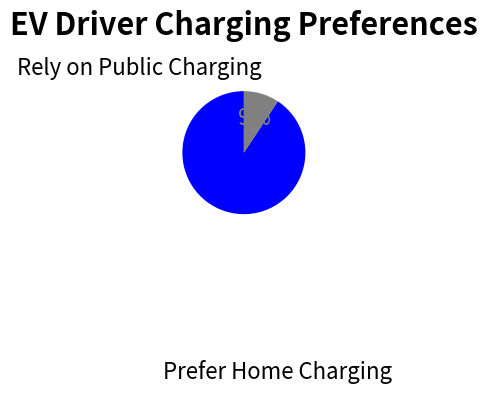

True or false: Prefer Home Charging accounts for 83% of the total.

False